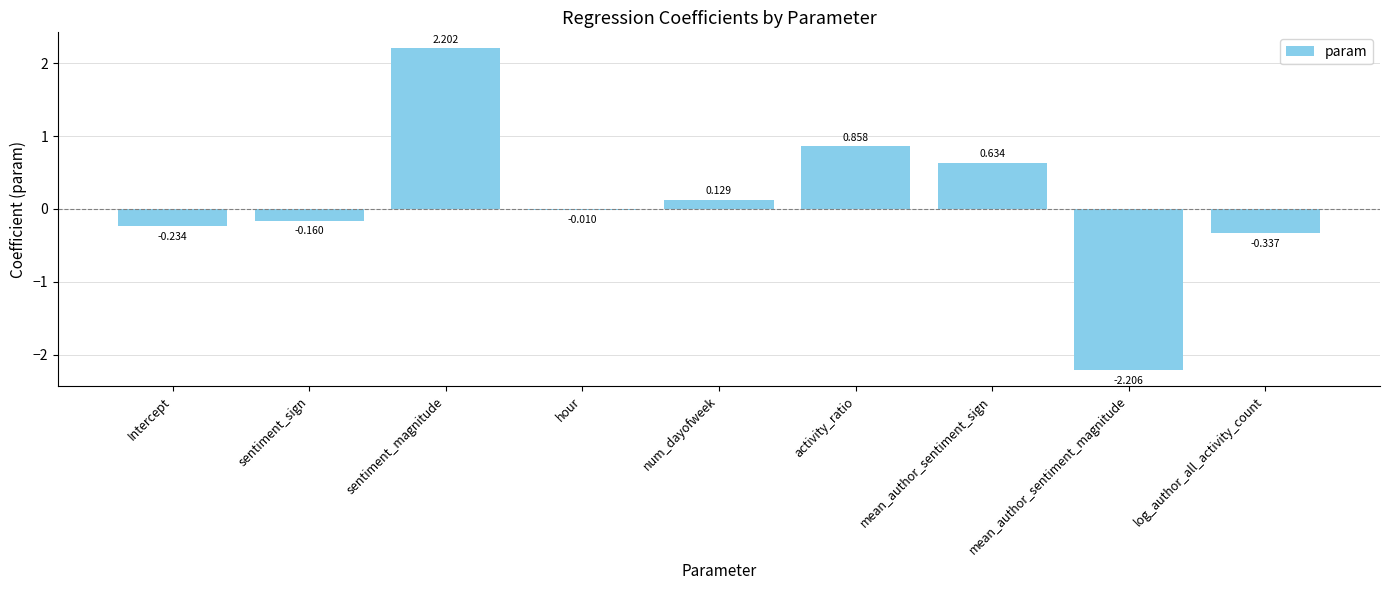

How many distinct data groups are displayed?

1